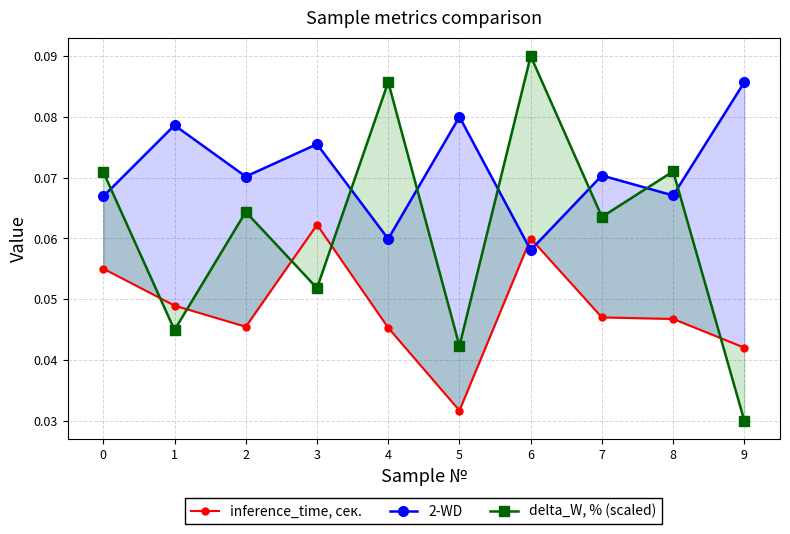

Which series ends up on top after the final intersection of delta_W, % (scaled) and inference_time, сек.?

inference_time, сек.